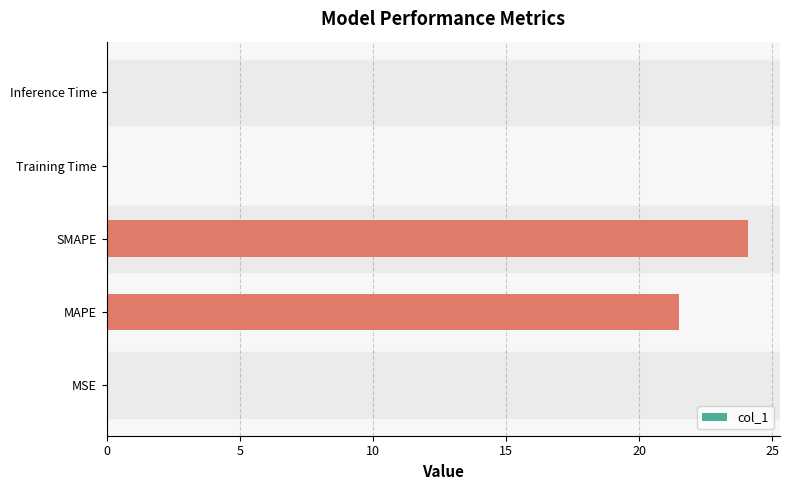

The chart shows a value of 0.0 at Training Time. True or false?

True